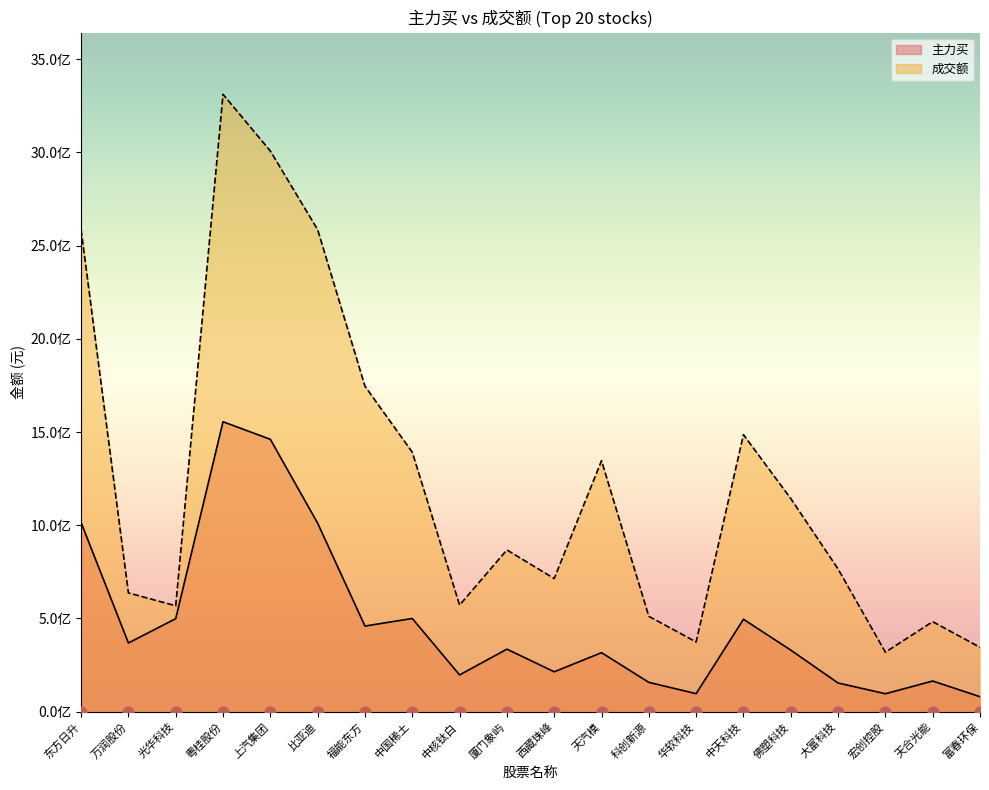

At which category is the sum across all series the highest?

粤桂股份